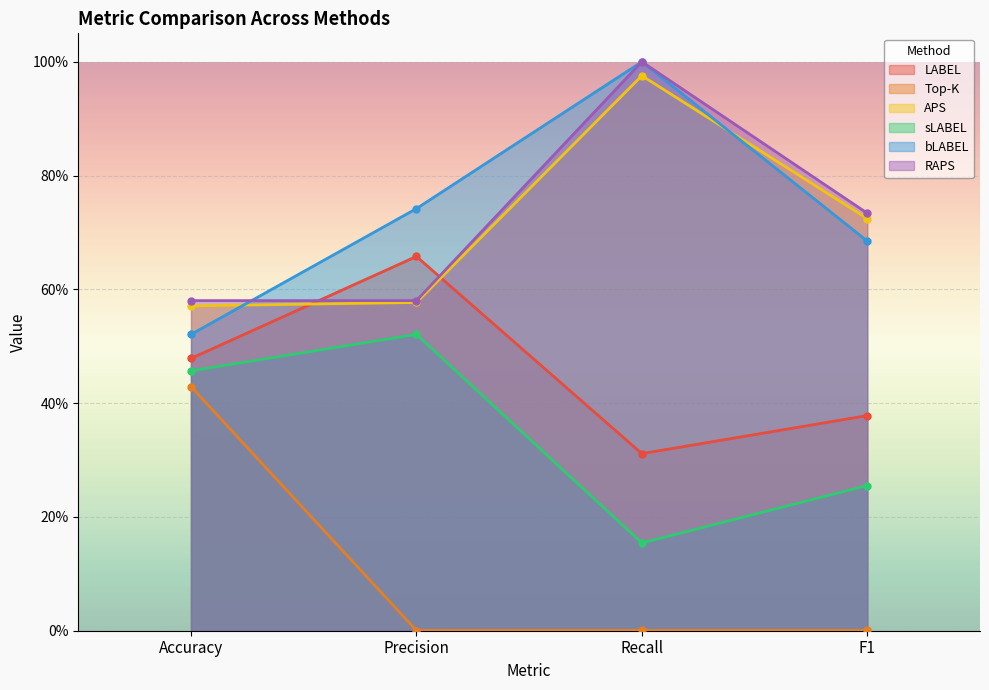

Which label corresponds to the smallest value in the chart?

Precision